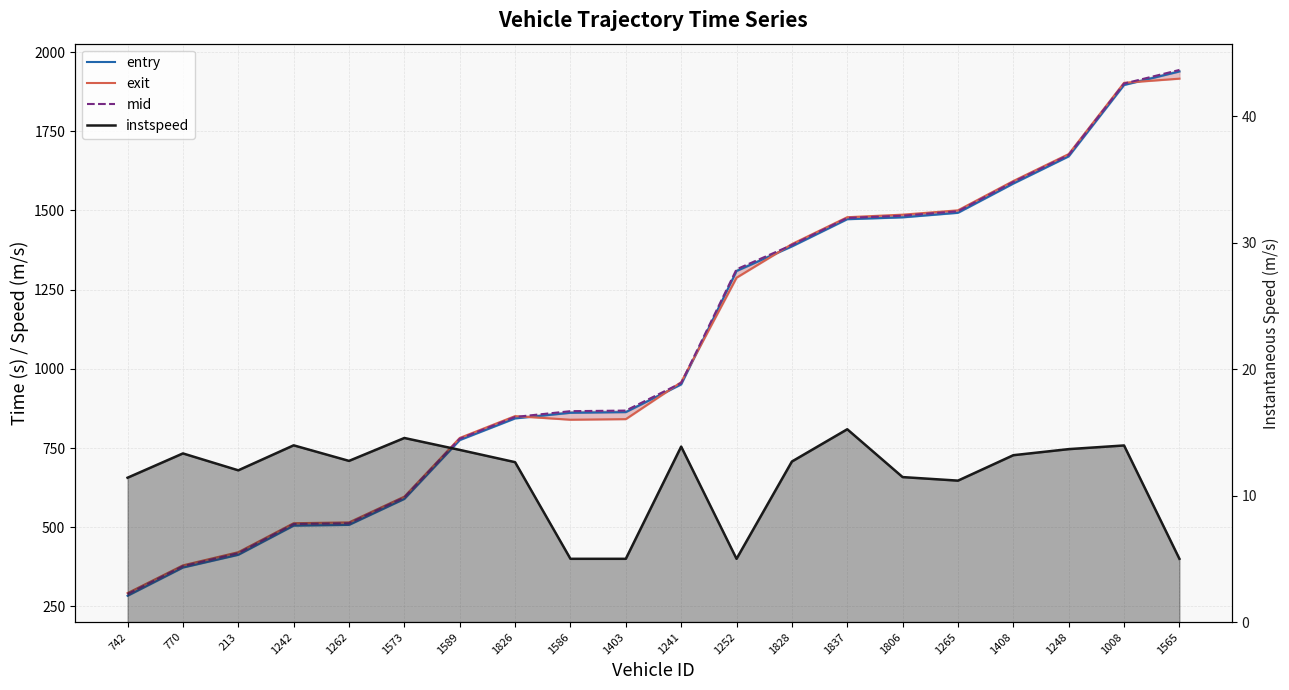

At which label does exit first exceed 958?

1241